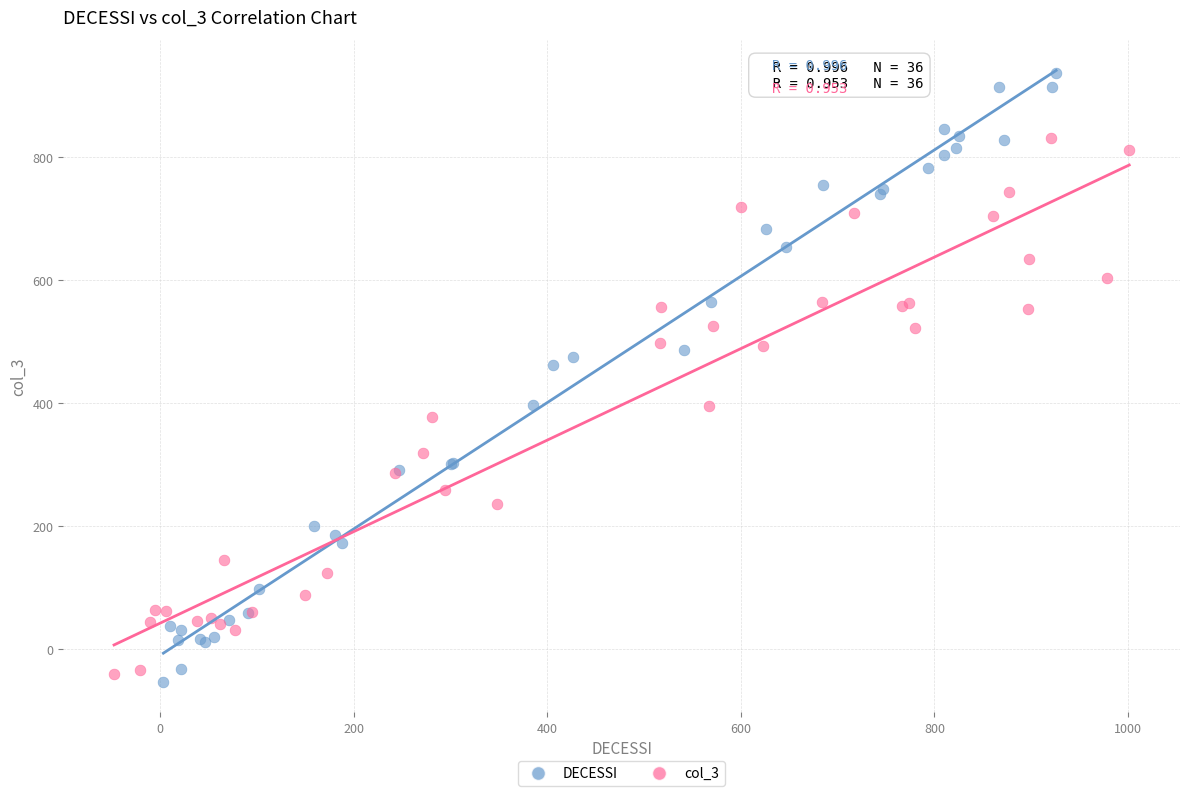

Which series has the widest spread of Y values?

DECESSI